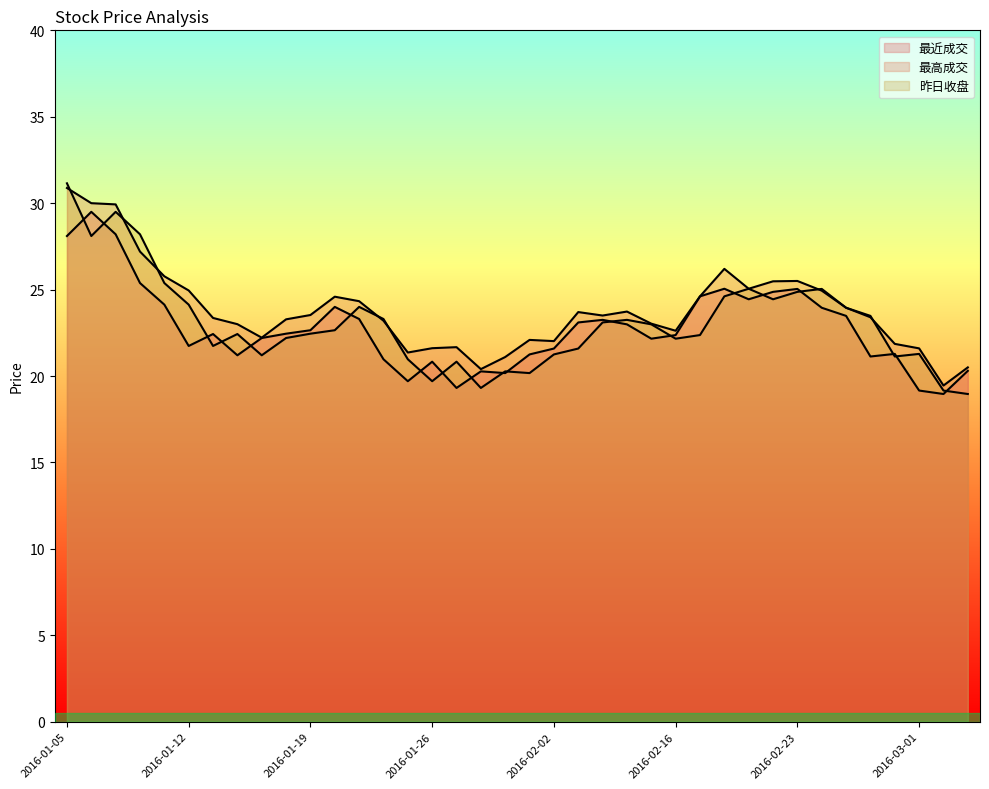

What is the lowest value of the 昨日收盘 series?

19.0